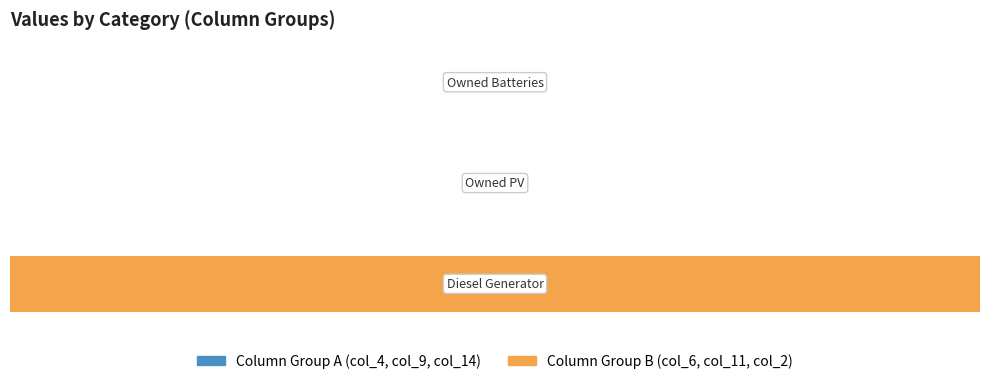

Are the bars horizontal?

Yes